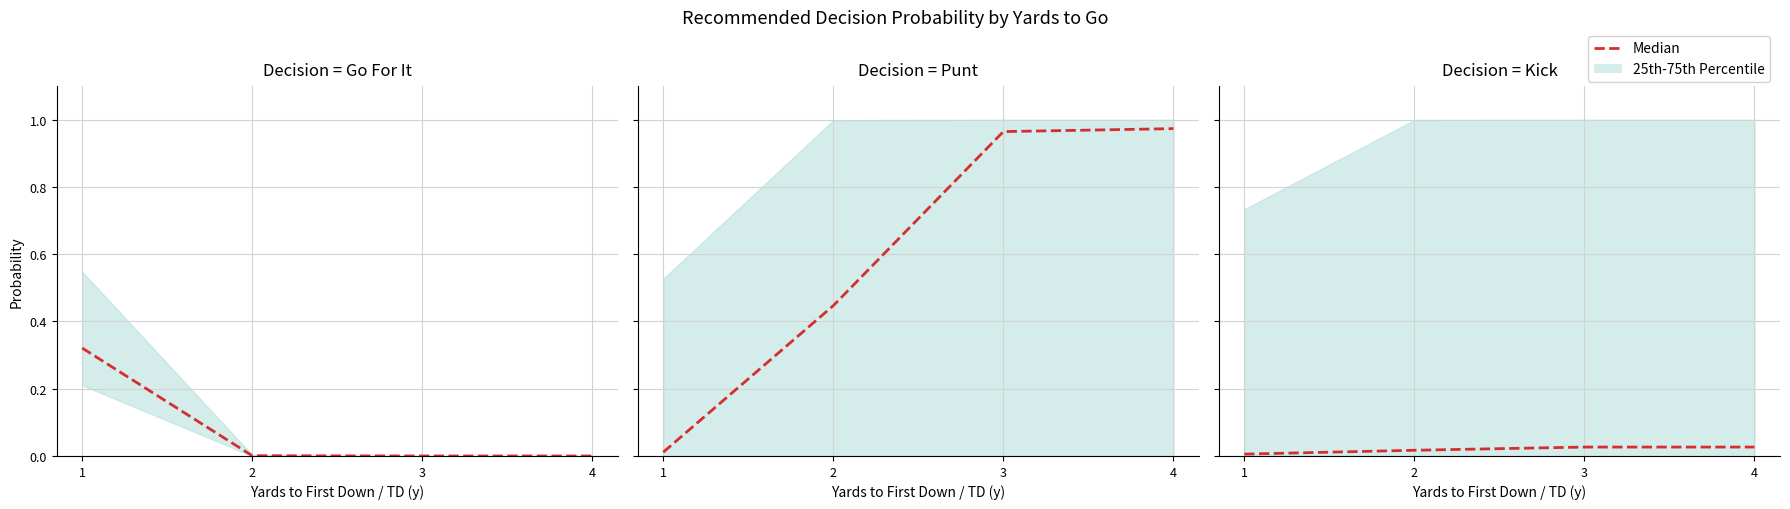

Does the chart have visible grid lines?

Yes